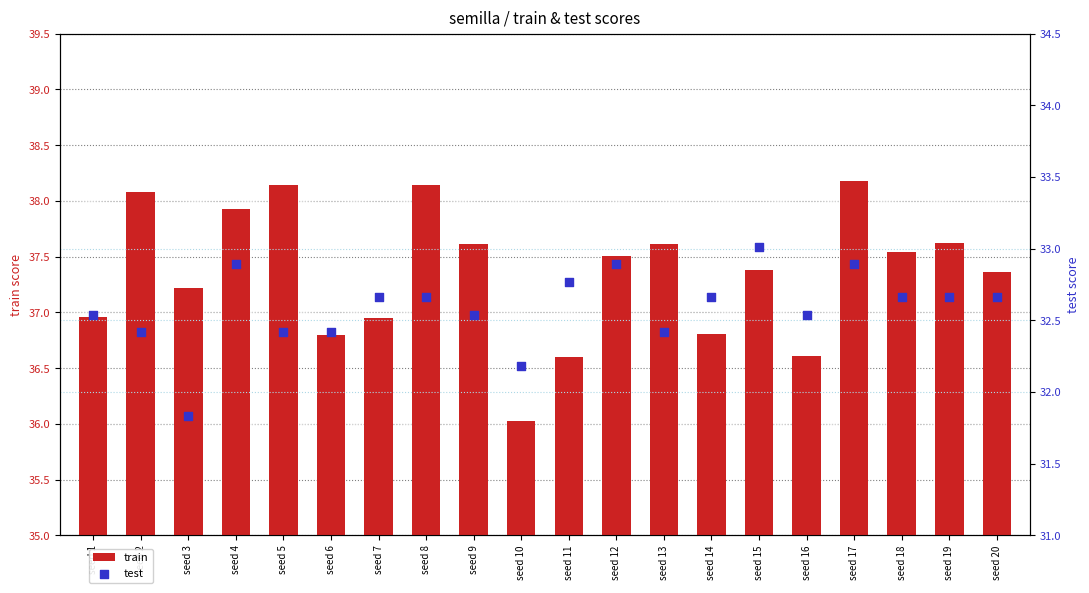

Which series contains the highest Y value?

train